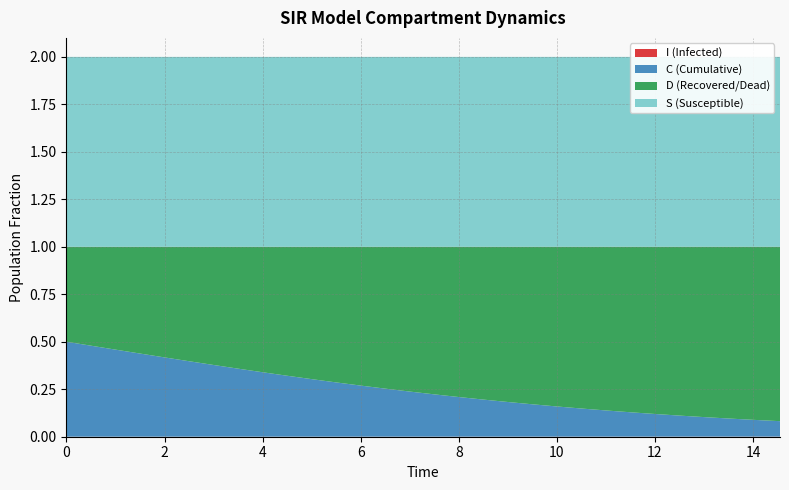

Reading left to right, extract all data points from this chart.

S: 1.0	1.0	1.0	1.0	1.0	1.0	1.0	1.0	1.0	1.0	1.0	1.0	1.0	1.0	1.0	1.0	1.0	1.0	1.0	1.0	1.0	1.0	1.0	1.0	1.0	1.0	1.0	1.0	1.0	1.0
I: 0.0	0.0	0.0	0.0	0.0	0.0	0.0	0.0	0.0	0.0	0.0	0.0	0.0	0.0	0.0	0.0	0.0	0.0	0.0	0.0	0.0	0.0	0.0	0.0	0.0	0.0	0.0	0.0	0.0	0.0
C: 0.5	0.5	0.5	0.4	0.4	0.4	0.4	0.4	0.3	0.3	0.3	0.3	0.3	0.3	0.2	0.2	0.2	0.2	0.2	0.2	0.2	0.1	0.1	0.1	0.1	0.1	0.1	0.1	0.1	0.1
D: 0.5	0.5	0.5	0.6	0.6	0.6	0.6	0.6	0.7	0.7	0.7	0.7	0.7	0.7	0.8	0.8	0.8	0.8	0.8	0.8	0.8	0.9	0.9	0.9	0.9	0.9	0.9	0.9	0.9	0.9